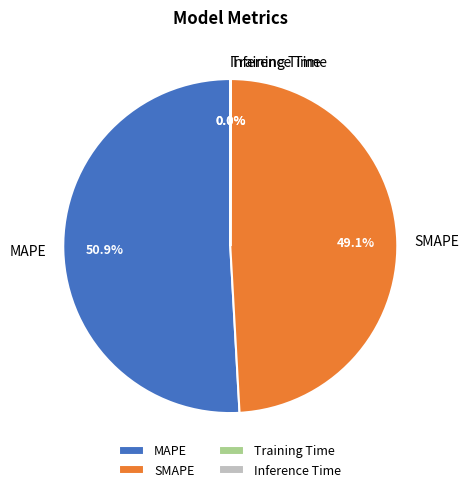

Which slice represents more than half of the pie?

MAPE